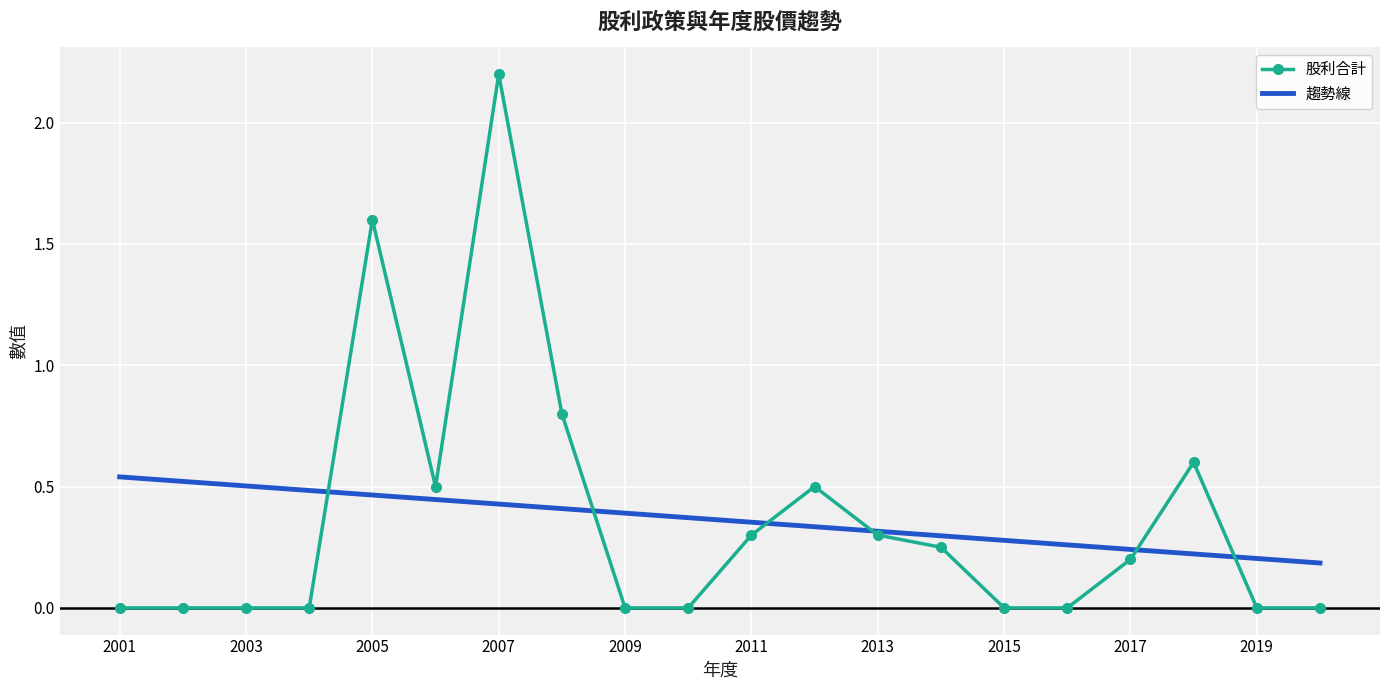

Which series has the widest spread of values?

股利合計